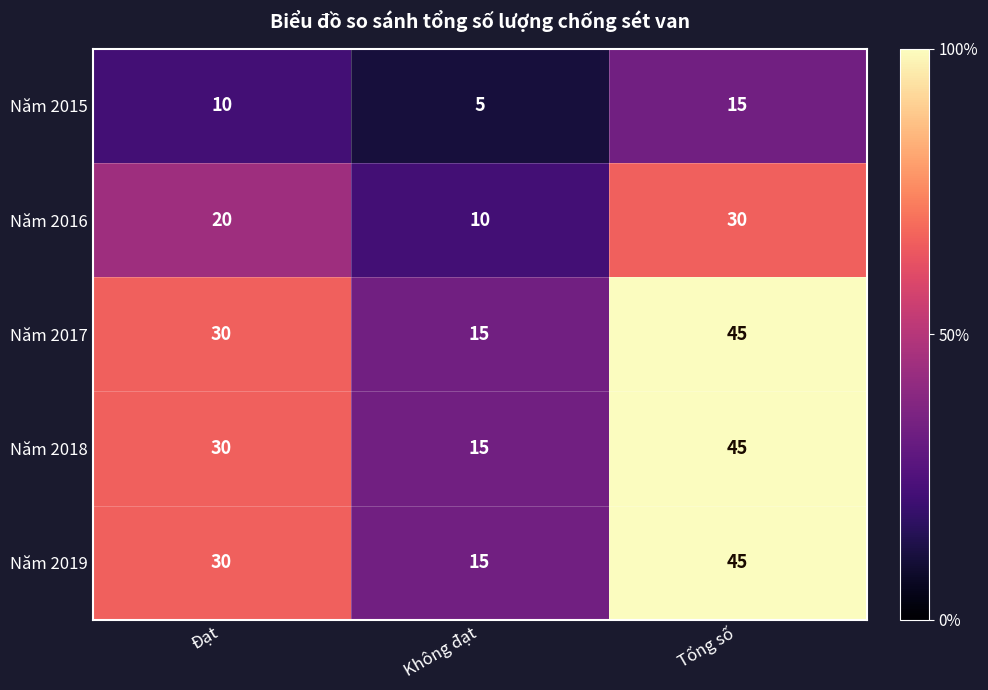

At which category does the chart reach its peak across all series?

Tổng số